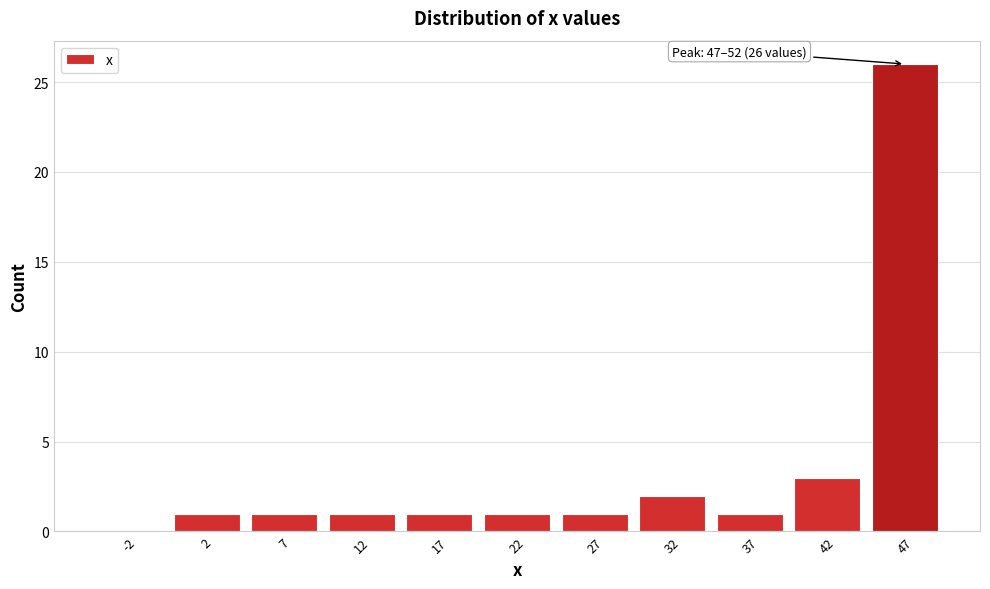

Which range on the x-axis has the tallest bar?

45 to 50